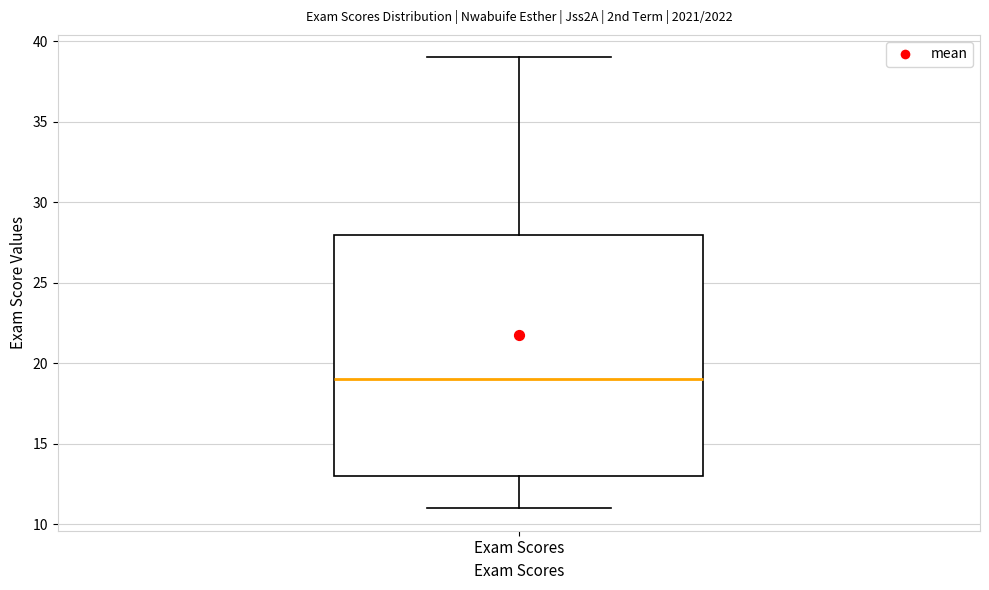

Transcribe this box plot: give where the median line is, the range the box spans, and where the two whiskers end, as read against the y-axis. The values are not printed on the chart, so give them approximately, as read against the axis.

median 19, box 13 to 28, whiskers 11 to 39